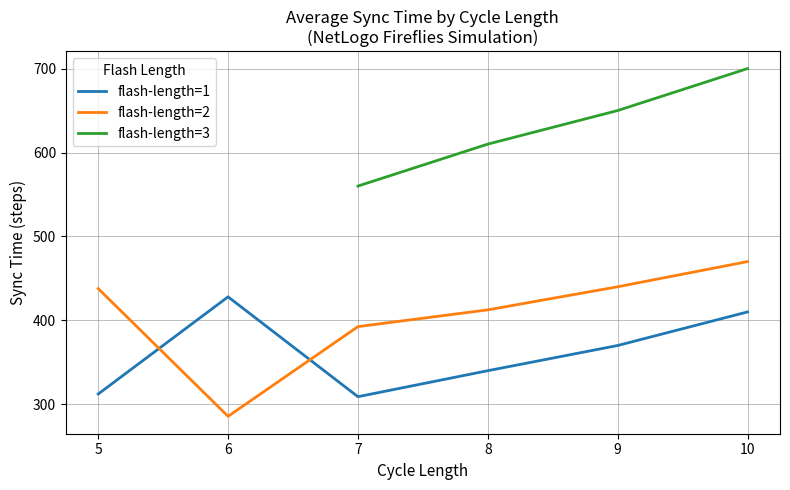

The value of flash-length=1 at 8 is 340.0. True or false?

True